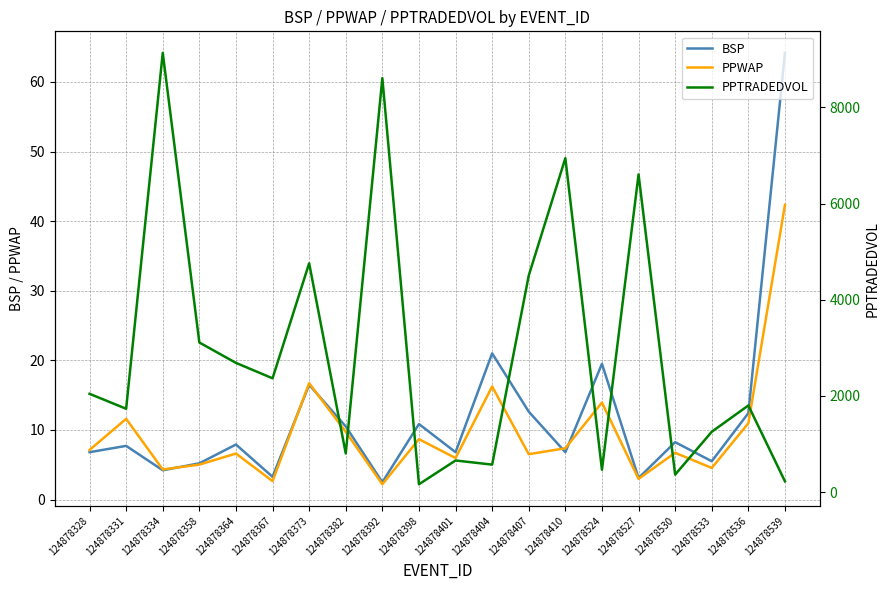

What is the difference between the maximum and second lowest values in the PPWAP series?

39.7